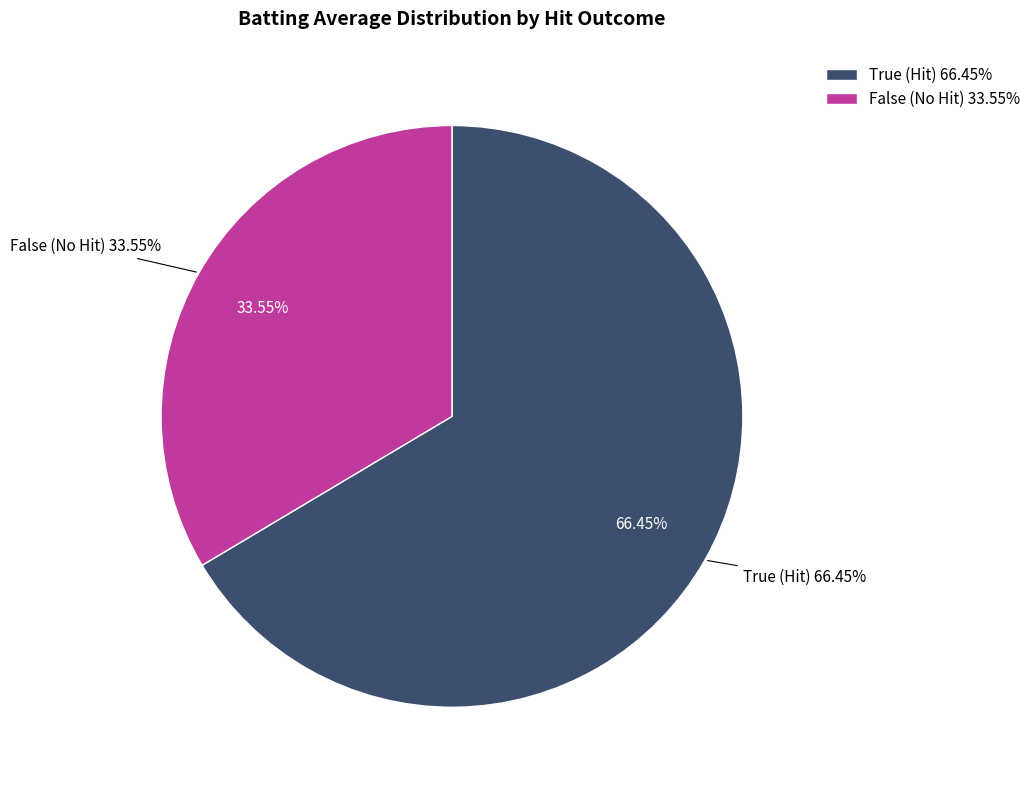

Which slice represents more than half of the pie?

True